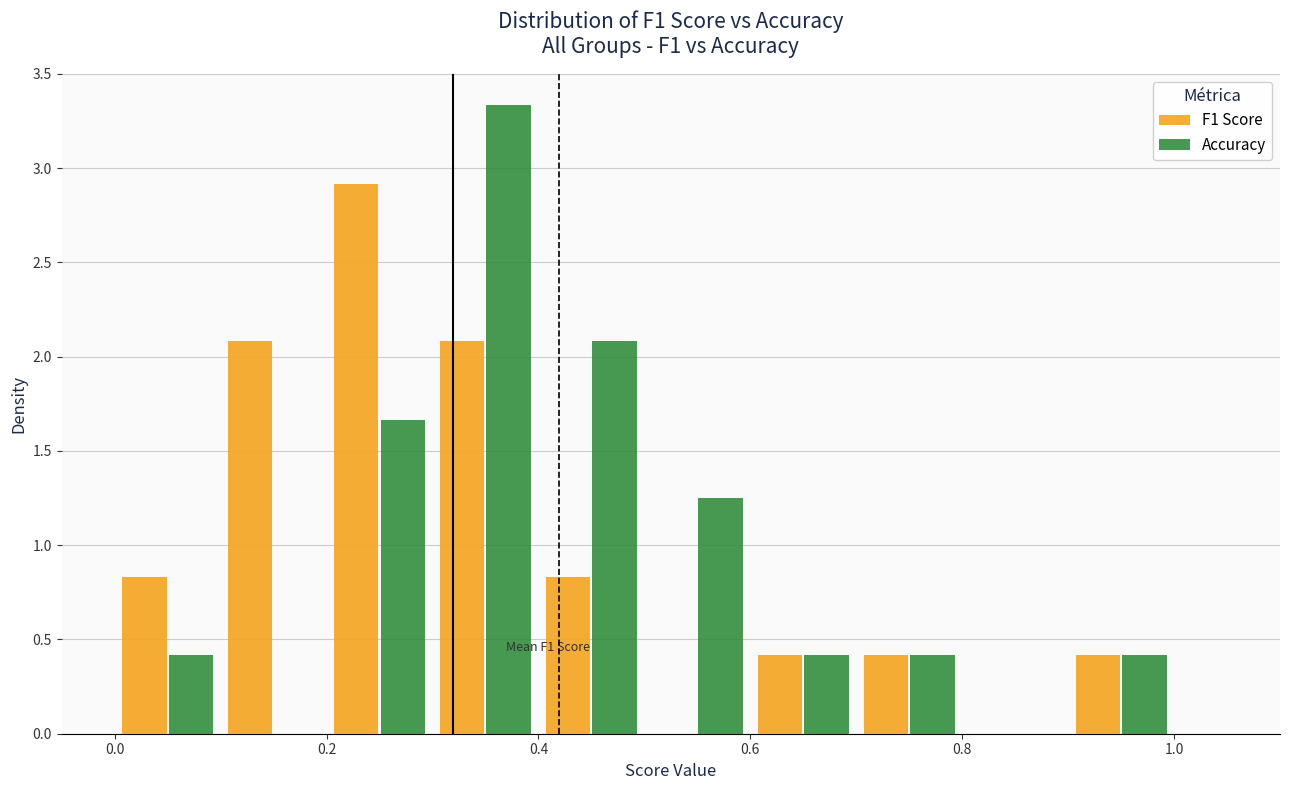

In the F1 Score series, which range on the x-axis has the tallest bar?

0.2 to 0.3